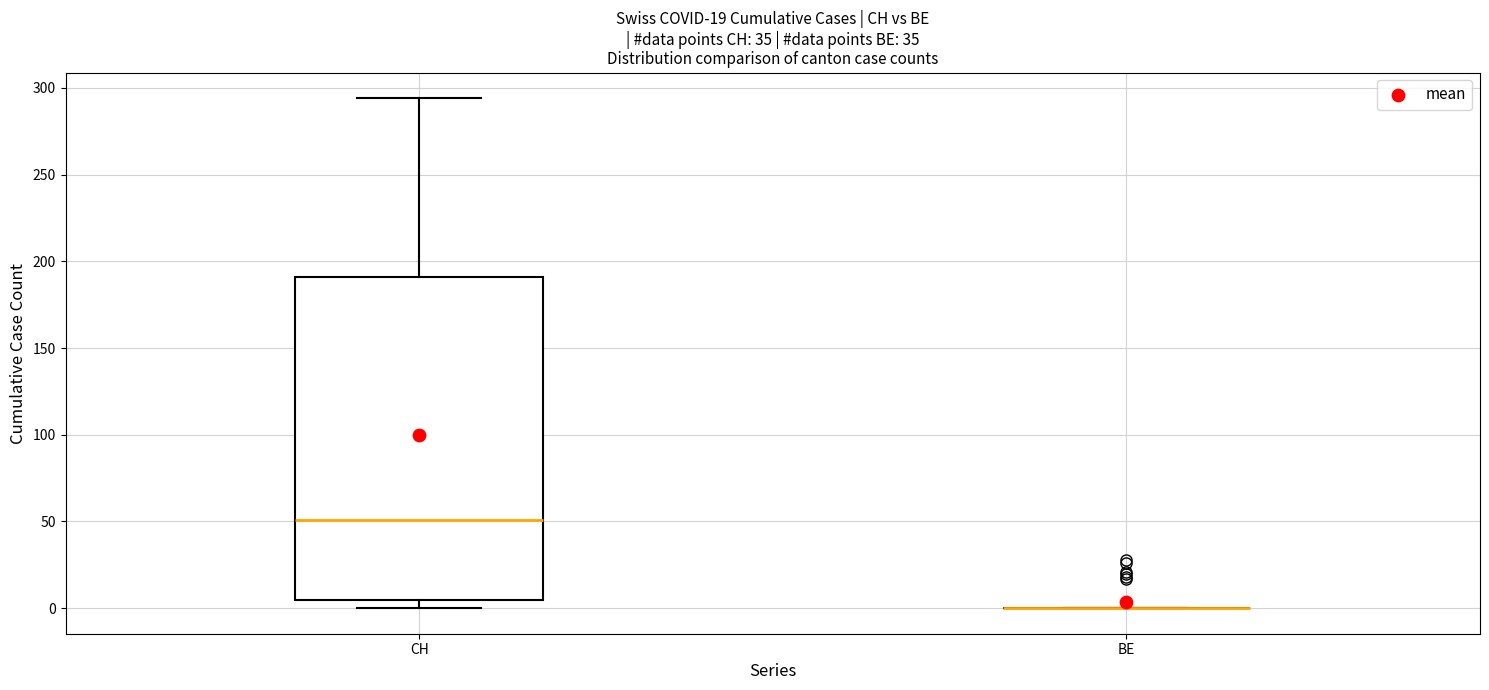

Reading left to right, transcribe this box plot: for each box, give where its median line is, the range the box spans, and where its two whiskers end, as read against the y-axis. The values are not printed on the chart, so give them approximately, as read against the axis.

CH: median 50, box 5 to 190, whiskers 0 to 295
BE: box collapsed to a line at 0, whiskers 0 to 0